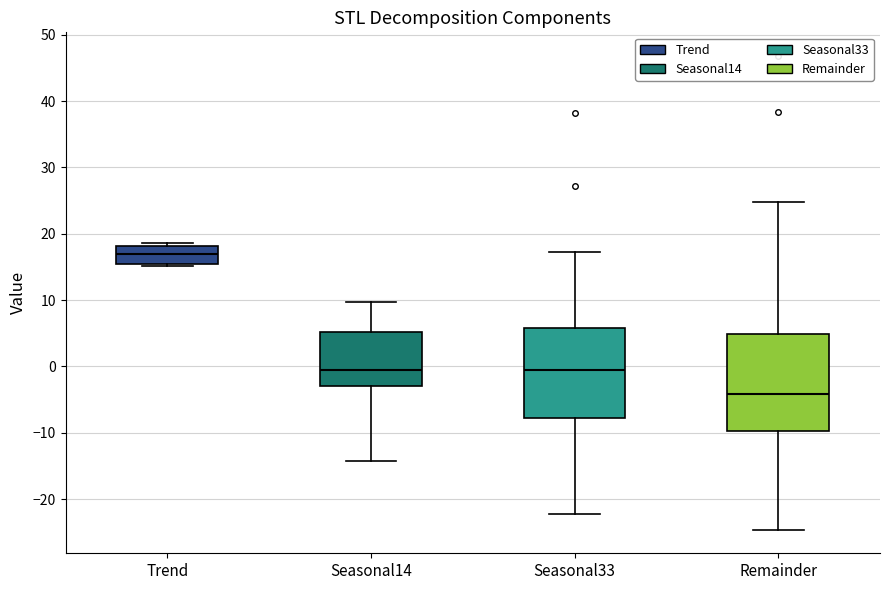

Where is the upper edge of the box for Trend on the y-axis? The values are not printed on the chart, so give them approximately, as read against the axis.

18